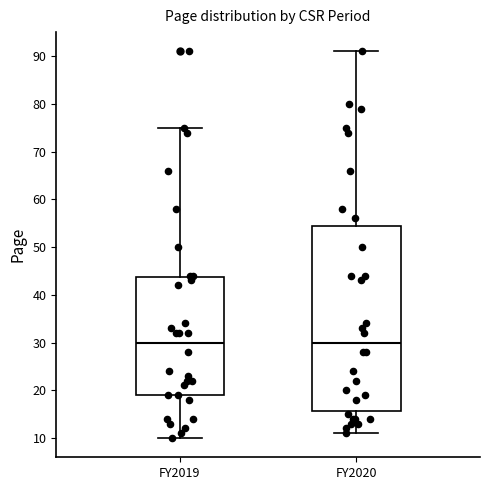

Reading left to right, read every box against the y-axis: the position of its median line, the range the box covers, and the ends of its whiskers. The values are not printed on the chart, so give them approximately, as read against the axis.

FY2019: median 30, box 19 to 44, whiskers 10 to 75
FY2020: median 30, box 16 to 55, whiskers 11 to 91